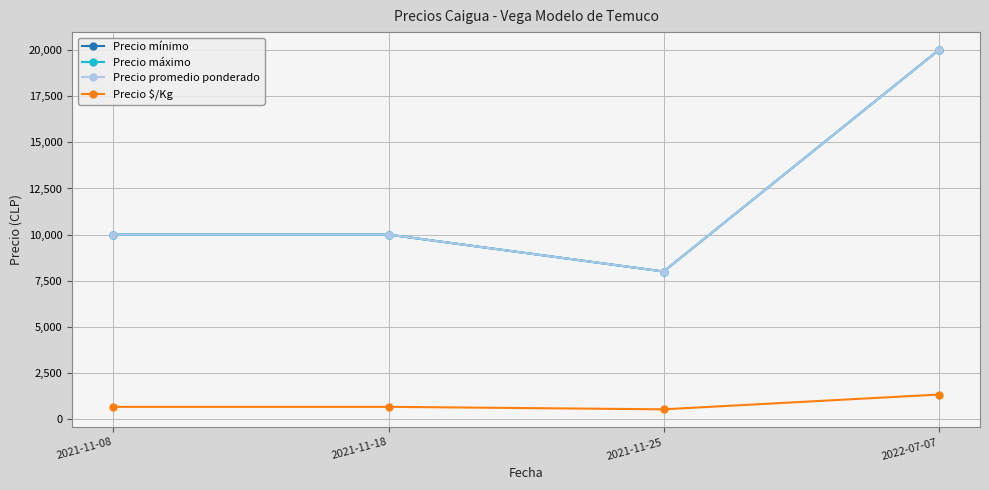

Between 2021-11-08 and 2021-11-25, which series saw the biggest shift?

Precio mínimo